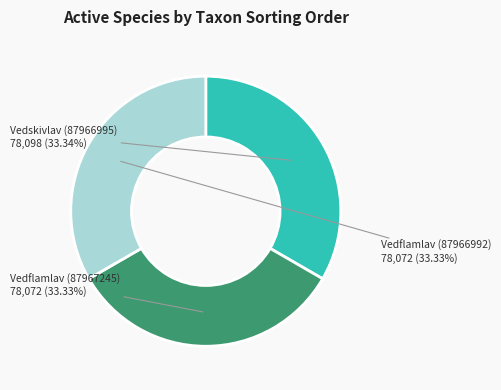

How many segments does this pie chart have?

3